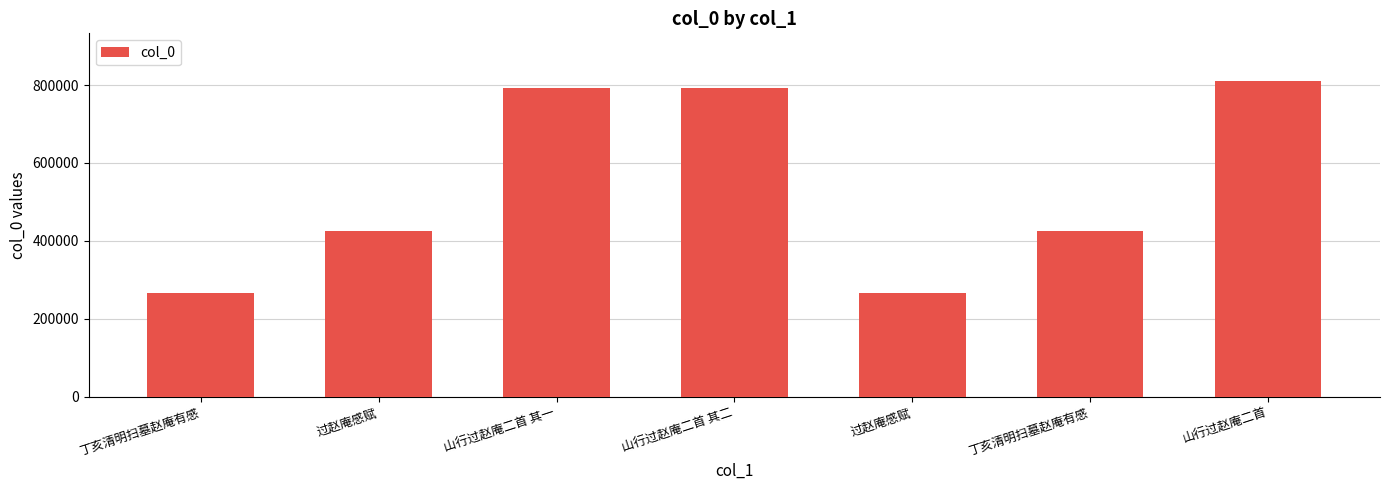

How many data points does each series have?

7